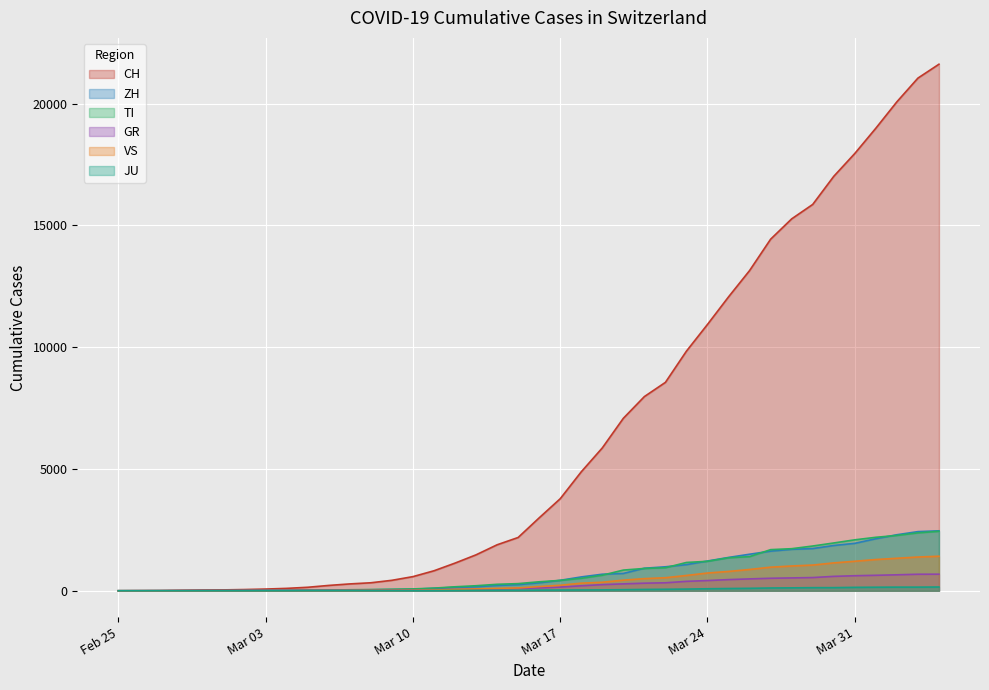

The CH series shows 21617 at 2020-04-04. True or false?

True